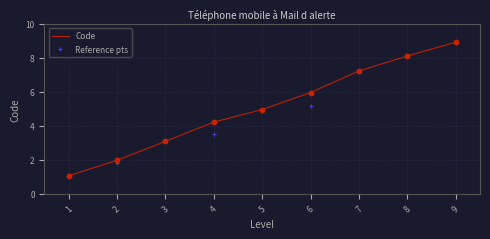

What is the ratio of the value at 2 to the value at 3?

0.6